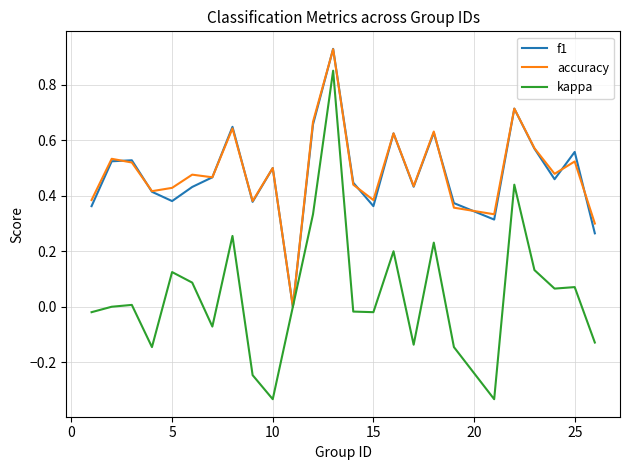

Which series has the largest range (max minus min)?

kappa